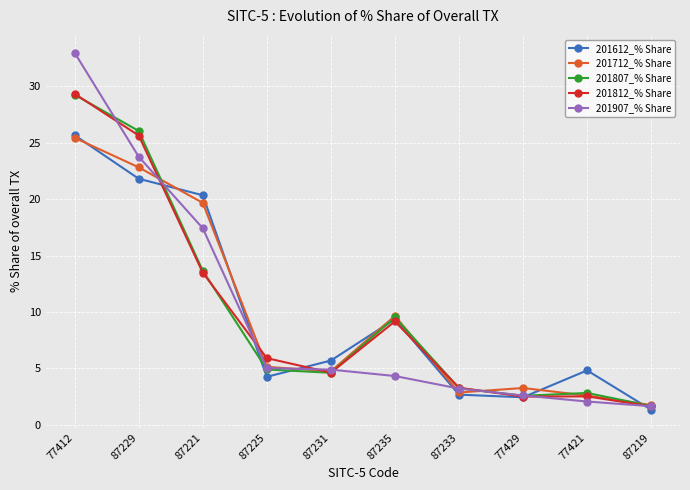

How many values in the 201907_% Share series exceed 4?

6